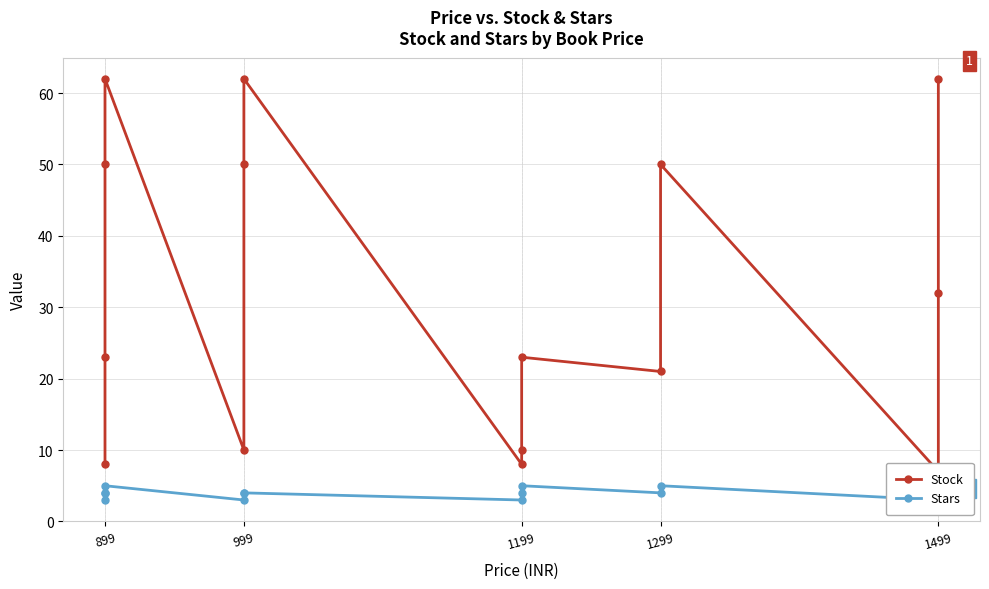

True or false: Stock and Stars cross at least once.

False